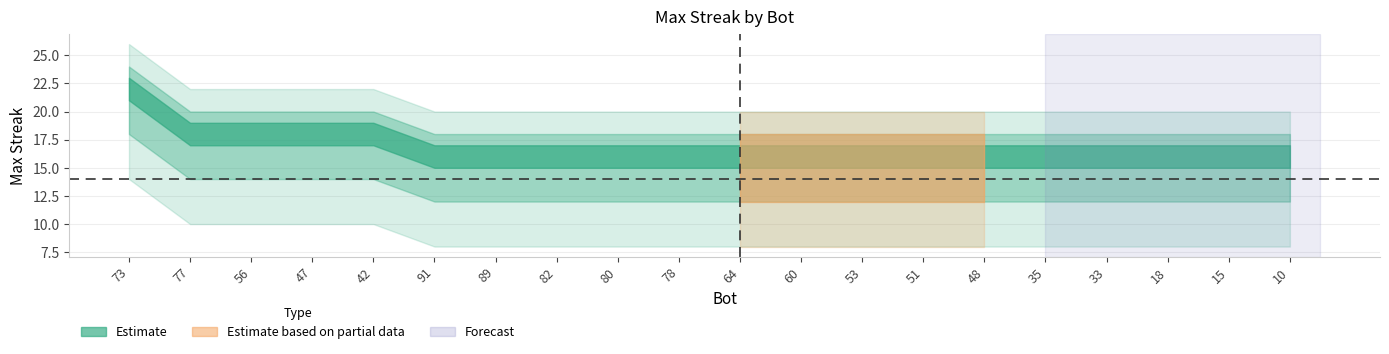

Is the value of lower_band at 18 greater than the value of upper_band at 33?

No